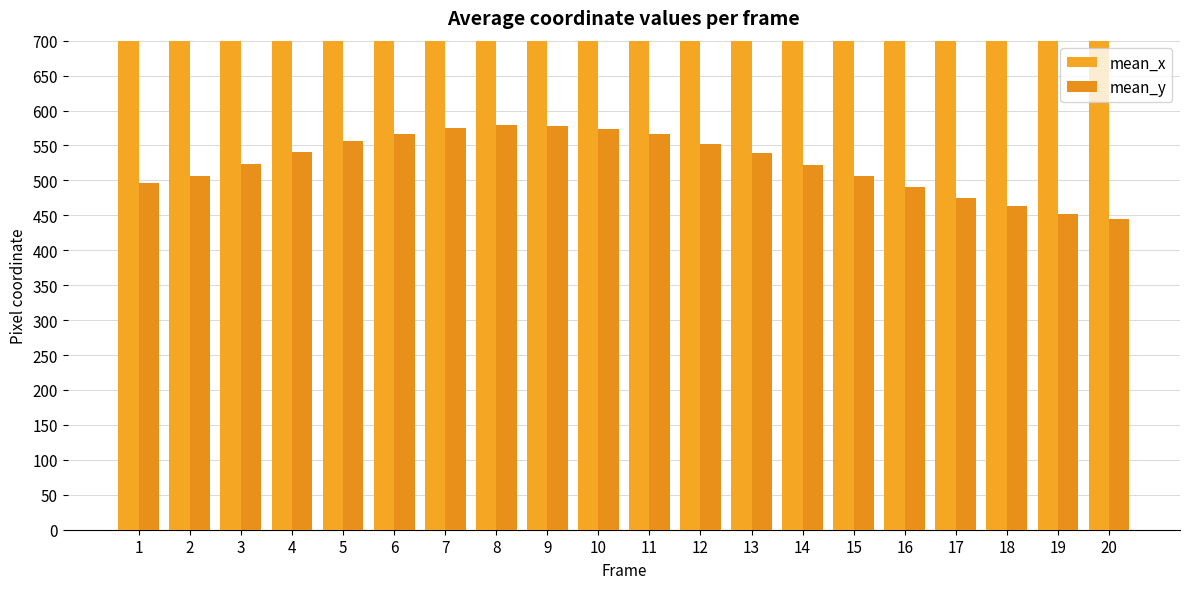

What is the difference between the maximum and minimum values in the mean_x series?

26.6